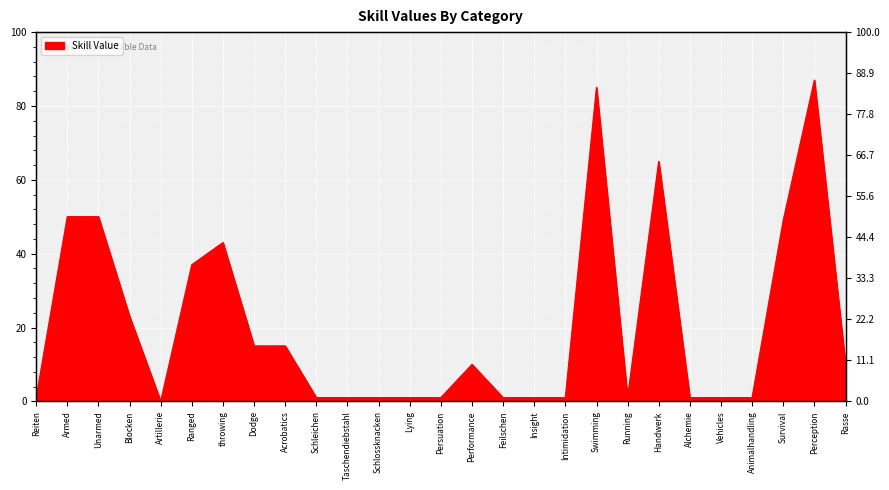

How many data points are less than 1?

1